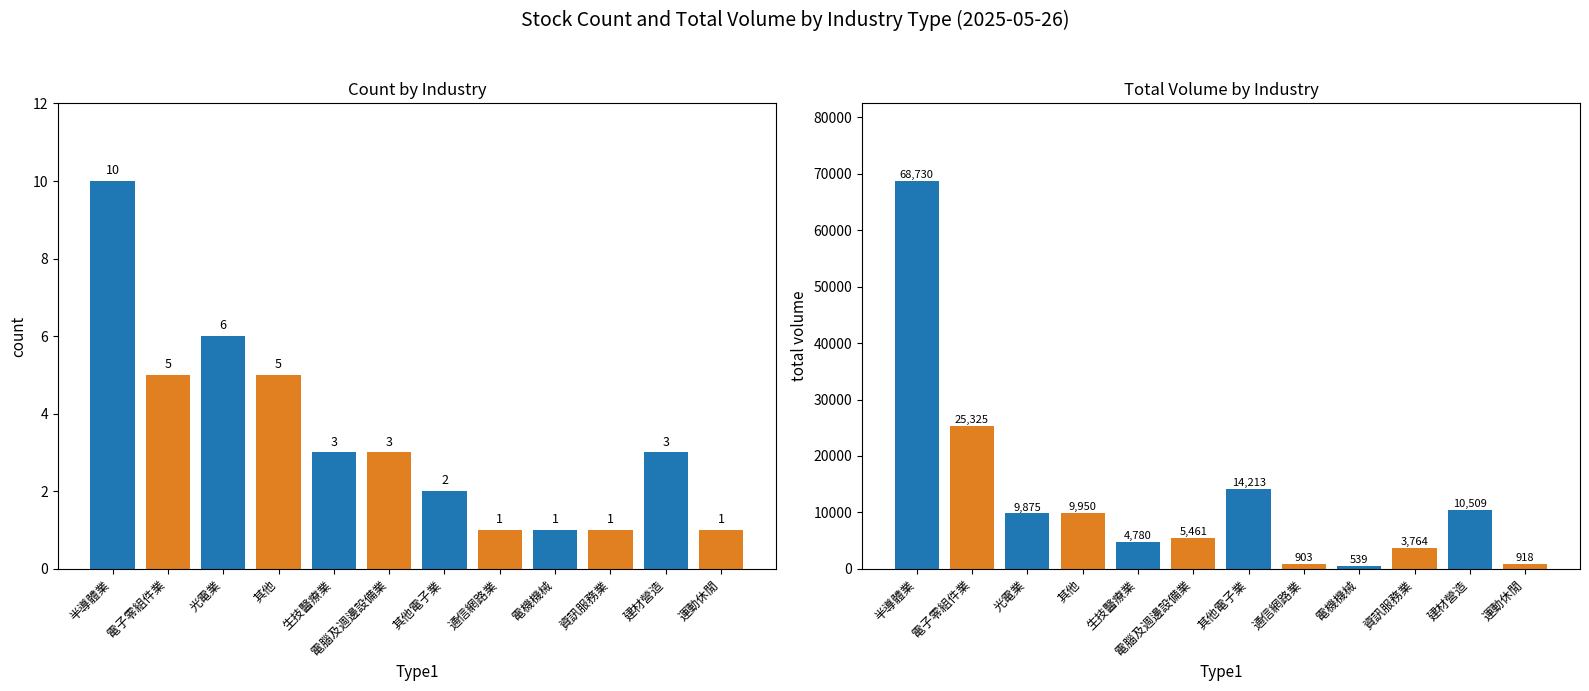

At which label does count reach its minimum?

通信網路業